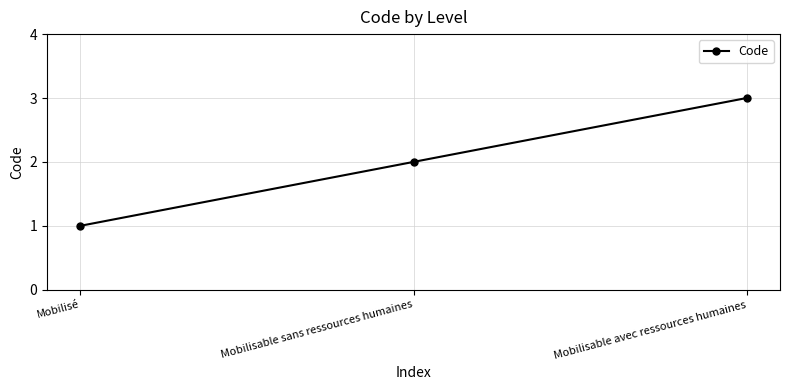

Does the chart have visible grid lines?

Yes